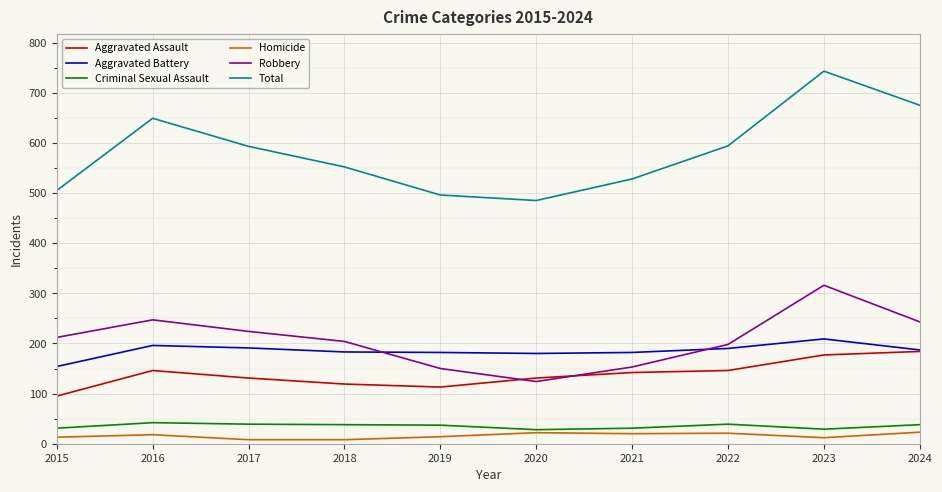

True or false: Aggravated Assault and Total intersect in this chart.

False